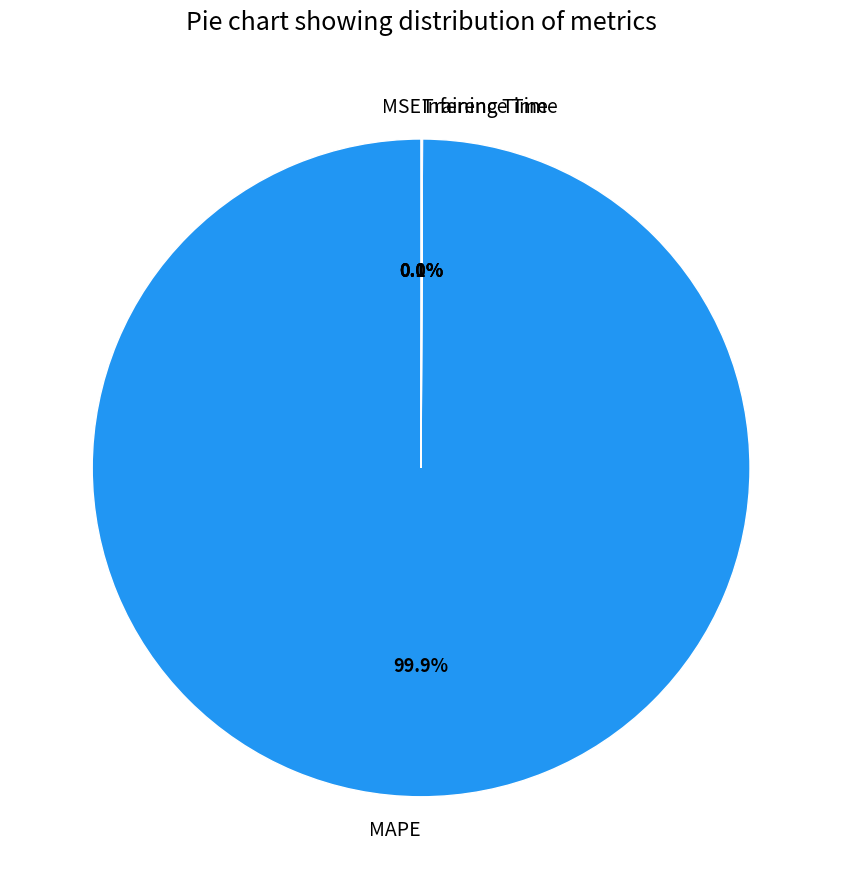

What is the largest slice in the pie chart?

MAPE